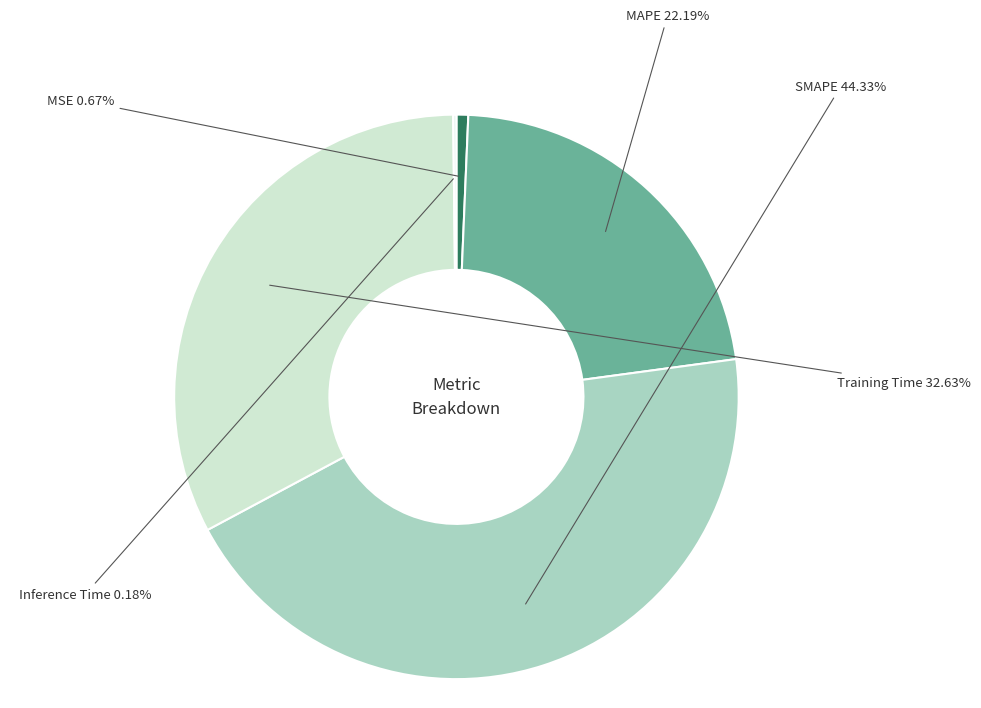

Is it true that MAPE is 34% of the pie?

False